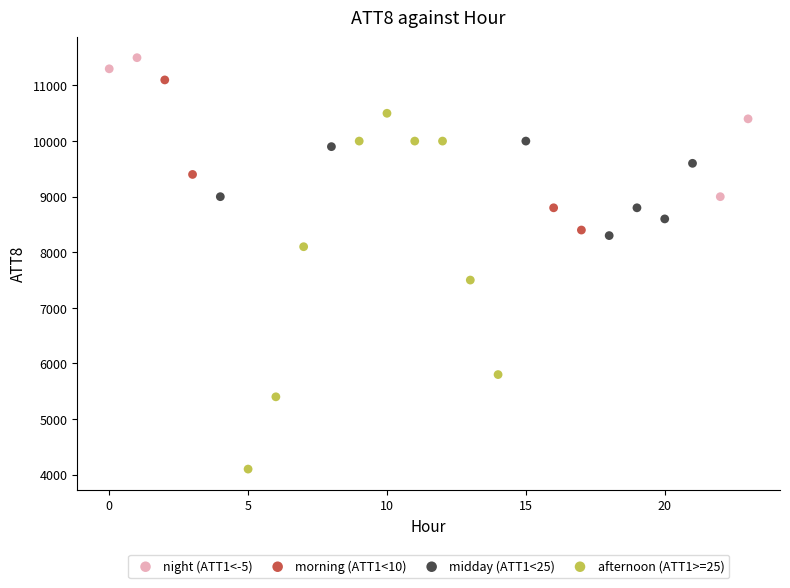

What are all the series names shown in the legend?

night (ATT1<-5), morning (ATT1<10), midday (ATT1<25), afternoon (ATT1>=25)